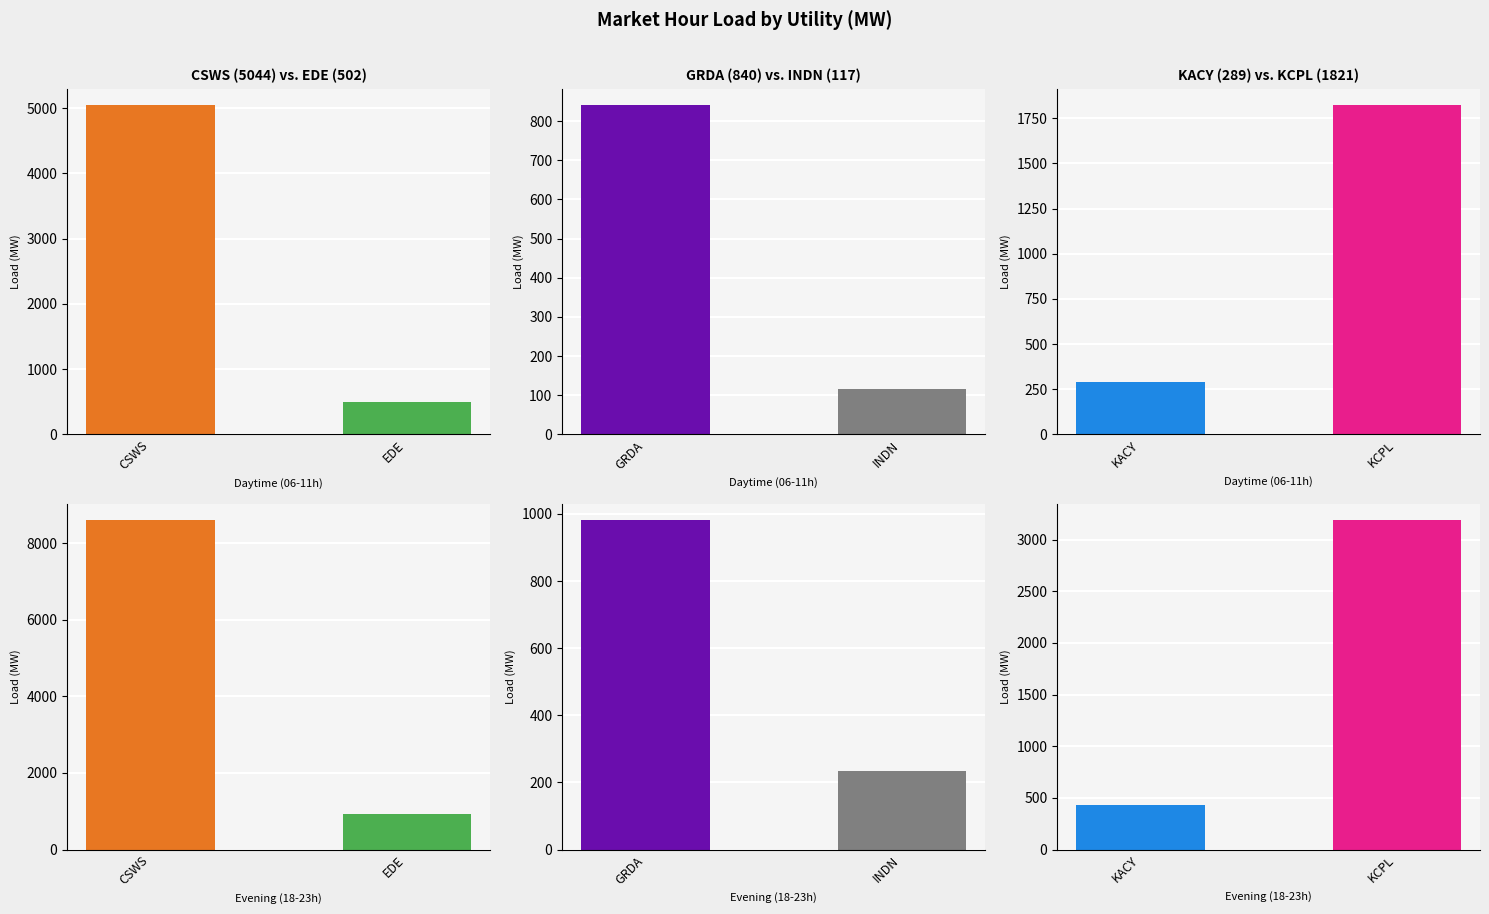

How many series are shown in this chart?

6